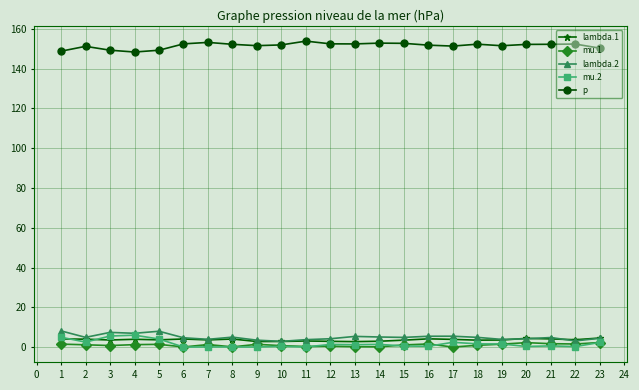

Rank the series by their maximum value, from highest to lowest.

p, lambda.2, mu.2, lambda.1, mu.1